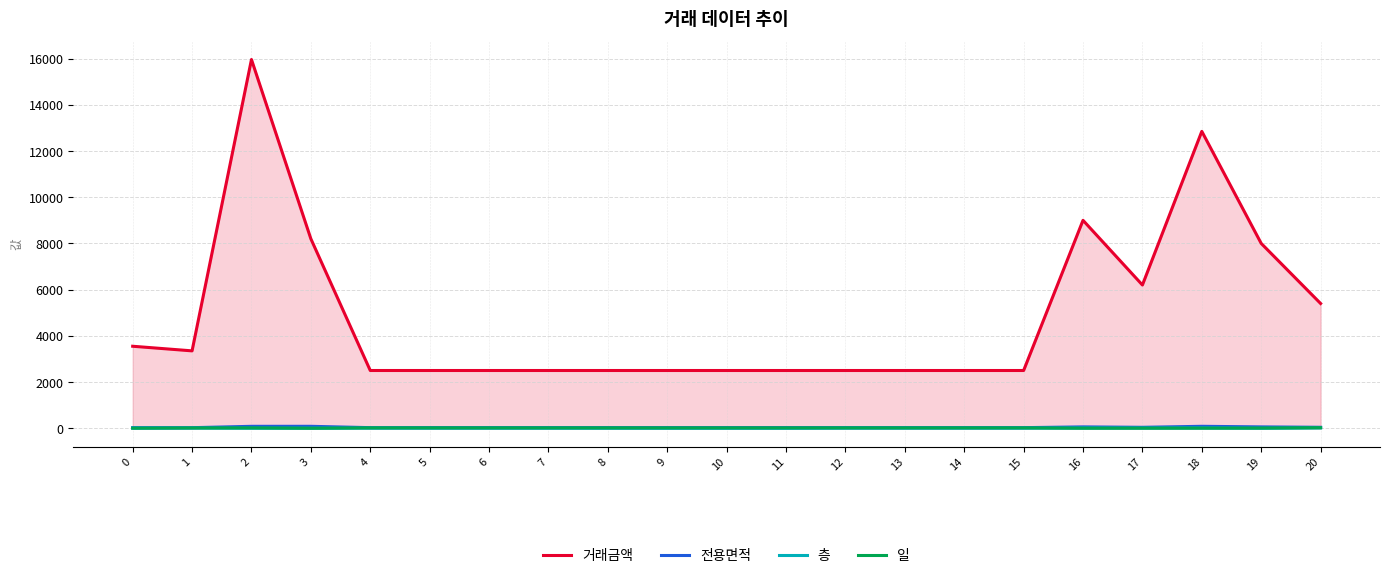

Is the value of 거래금액 at 10 greater than the value of 전용면적 at 10?

Yes